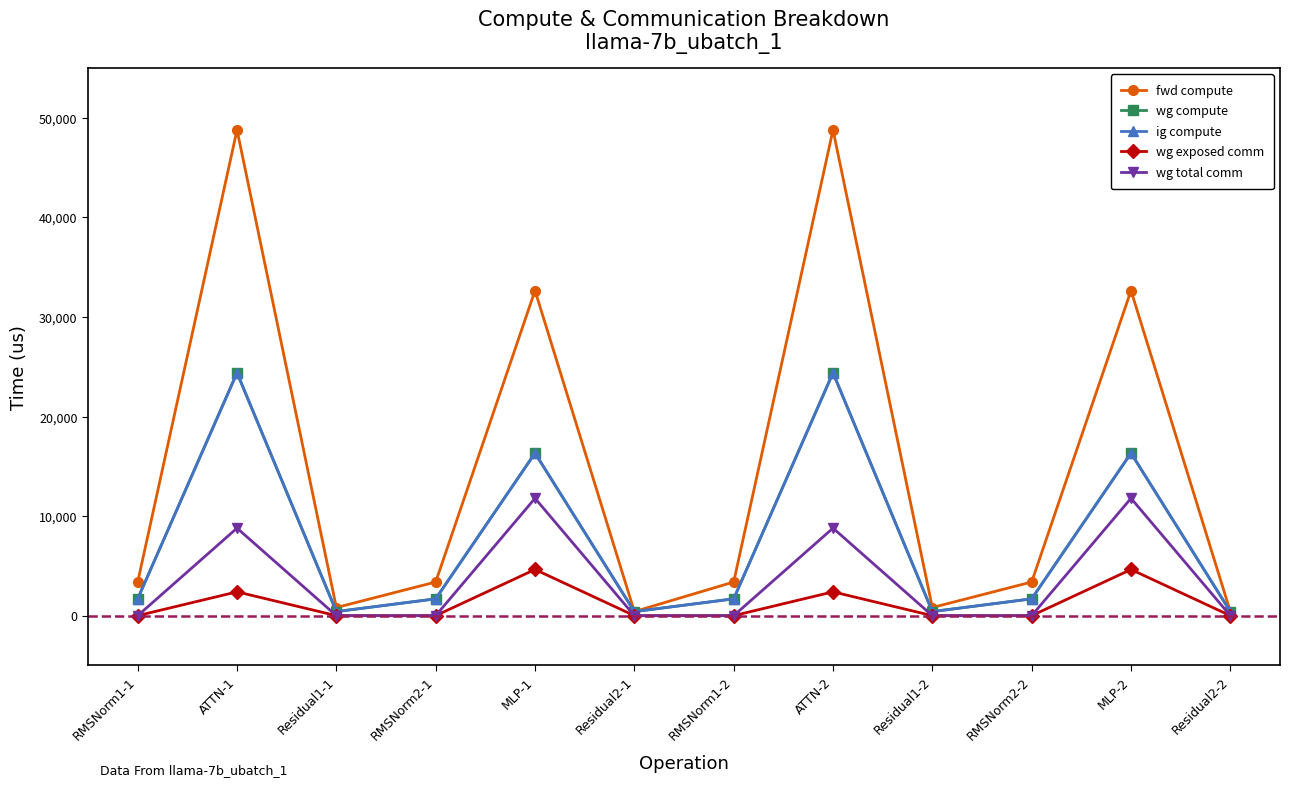

Which series has the largest total across all categories?

fwd compute